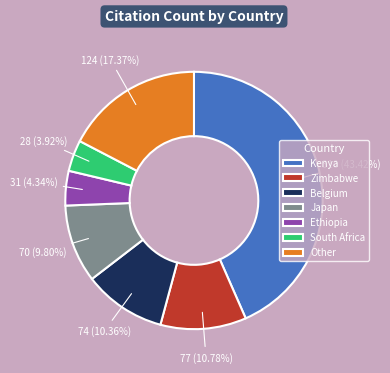

Combined, do Zimbabwe and South Africa account for over 50%?

No